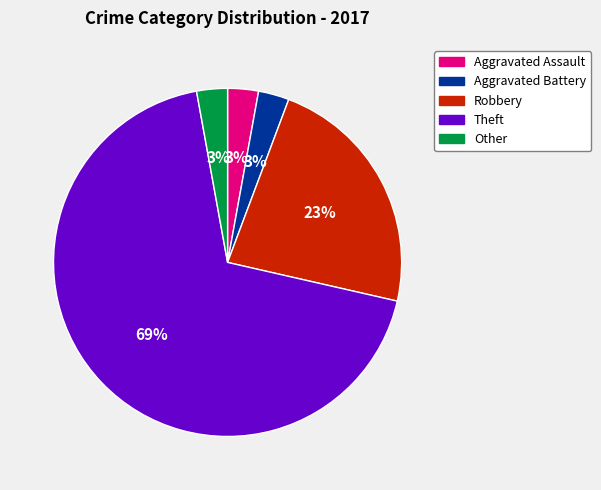

Is it true that Theft is 69% of the pie?

True